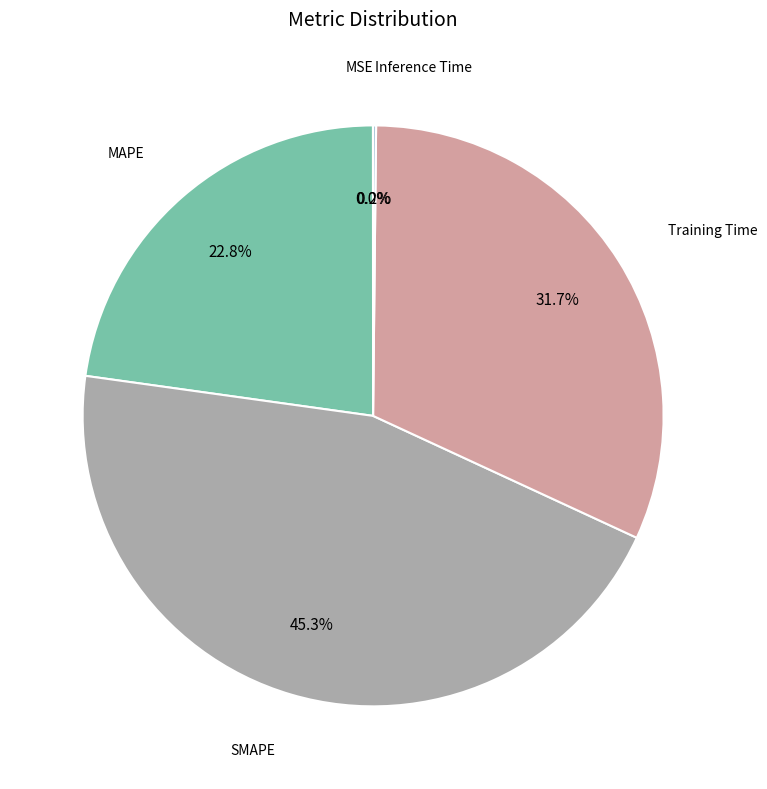

Is there a majority slice in this chart?

No